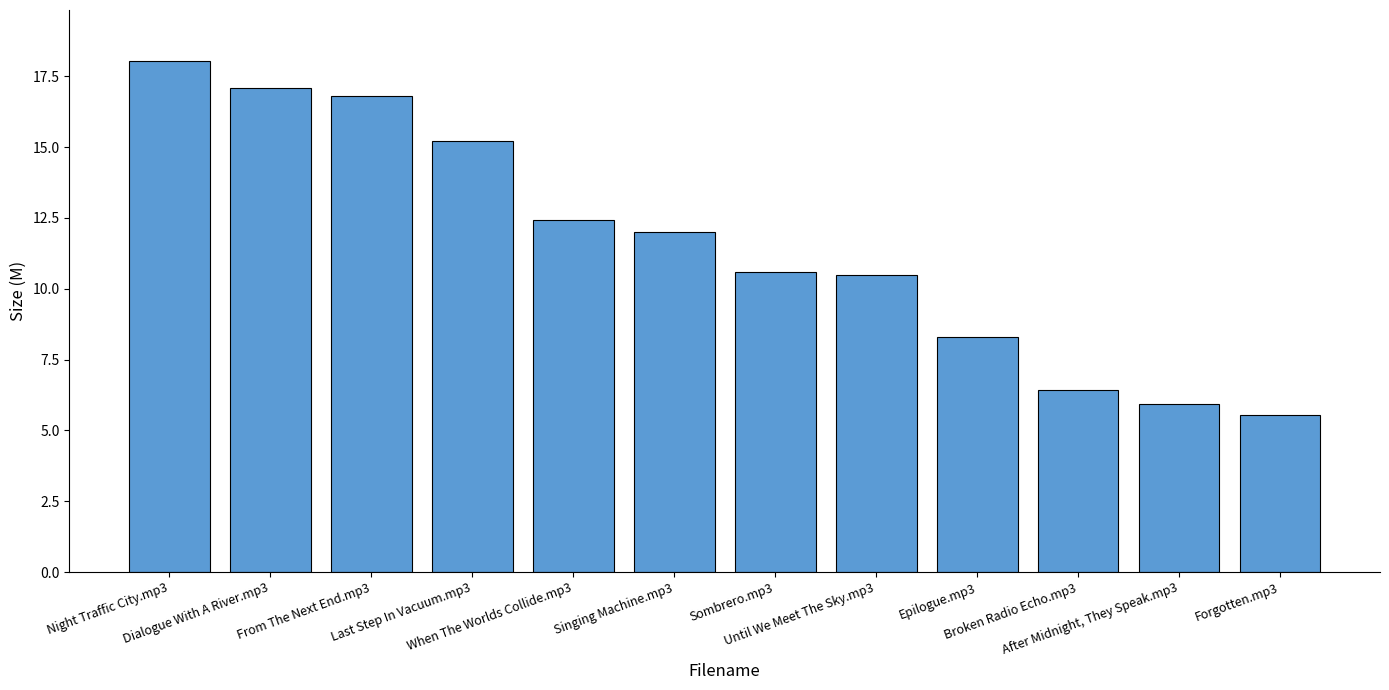

How many bars are there in total?

12